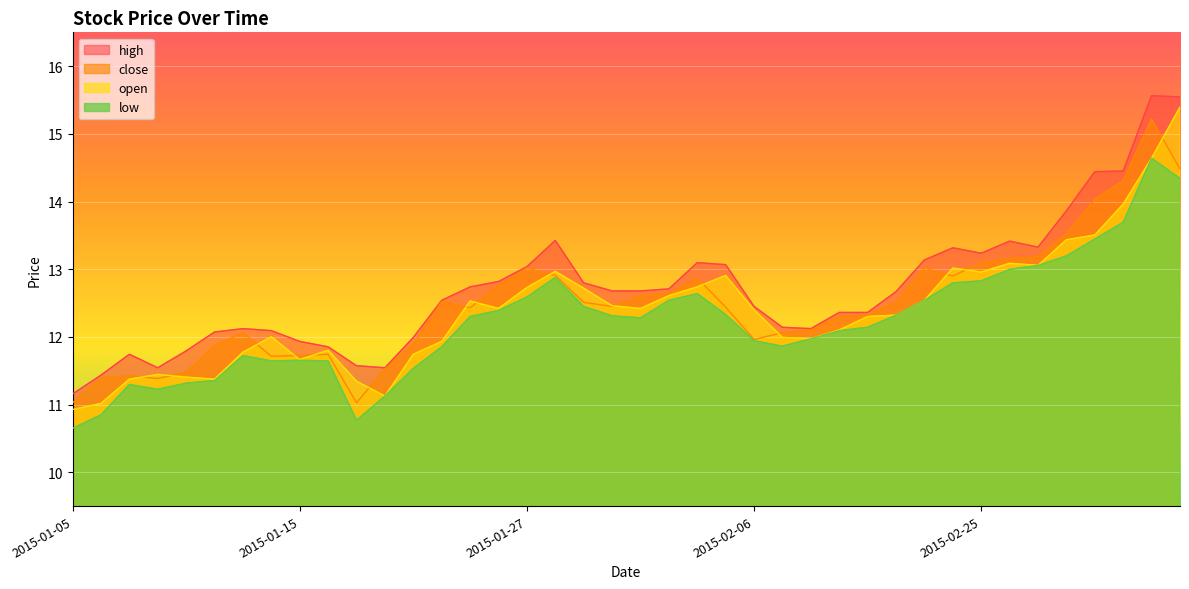

Is it true that open equals 11.7 at 2015-01-15?

True